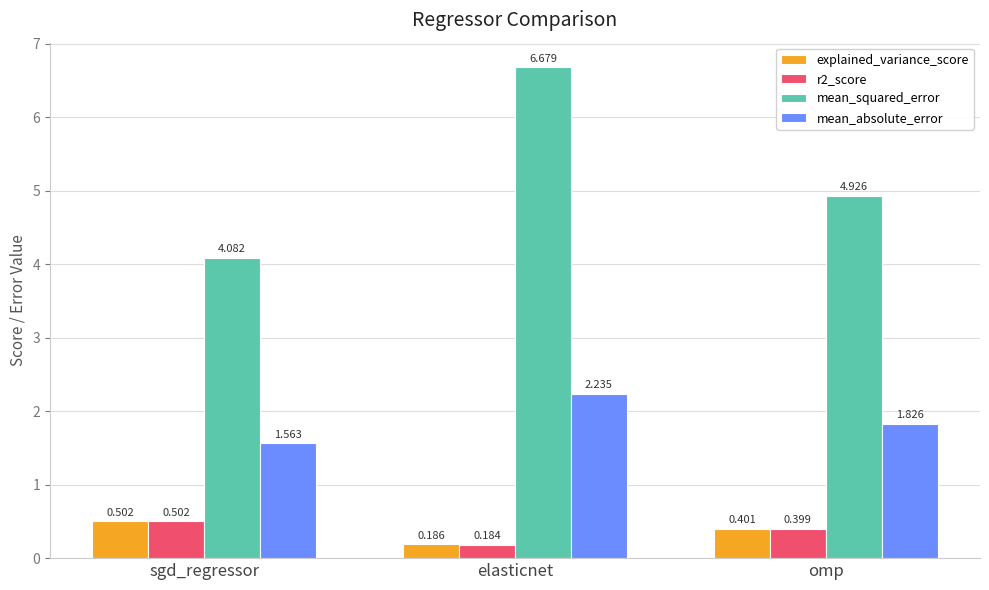

Read the explained_variance_score value at omp.

0.4